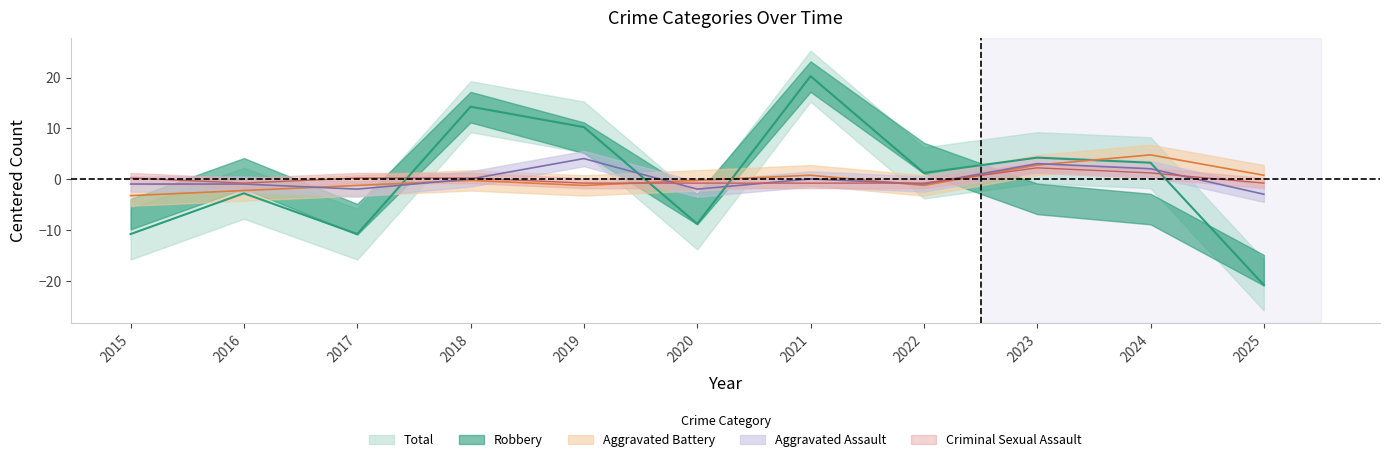

What is the value of the Total point at the 9th from the left?

4.3